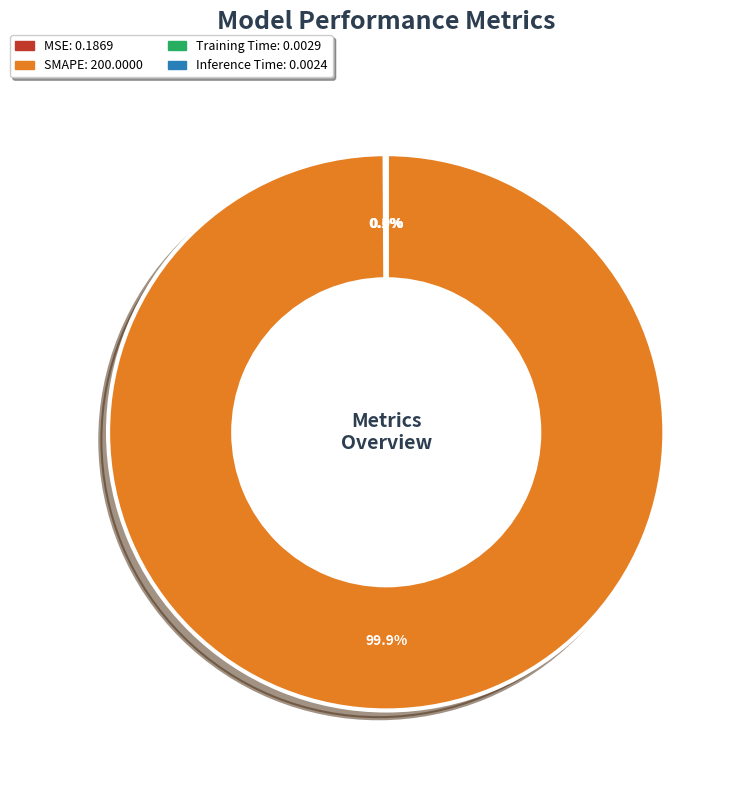

How much of the chart is everything except SMAPE?

0.1%